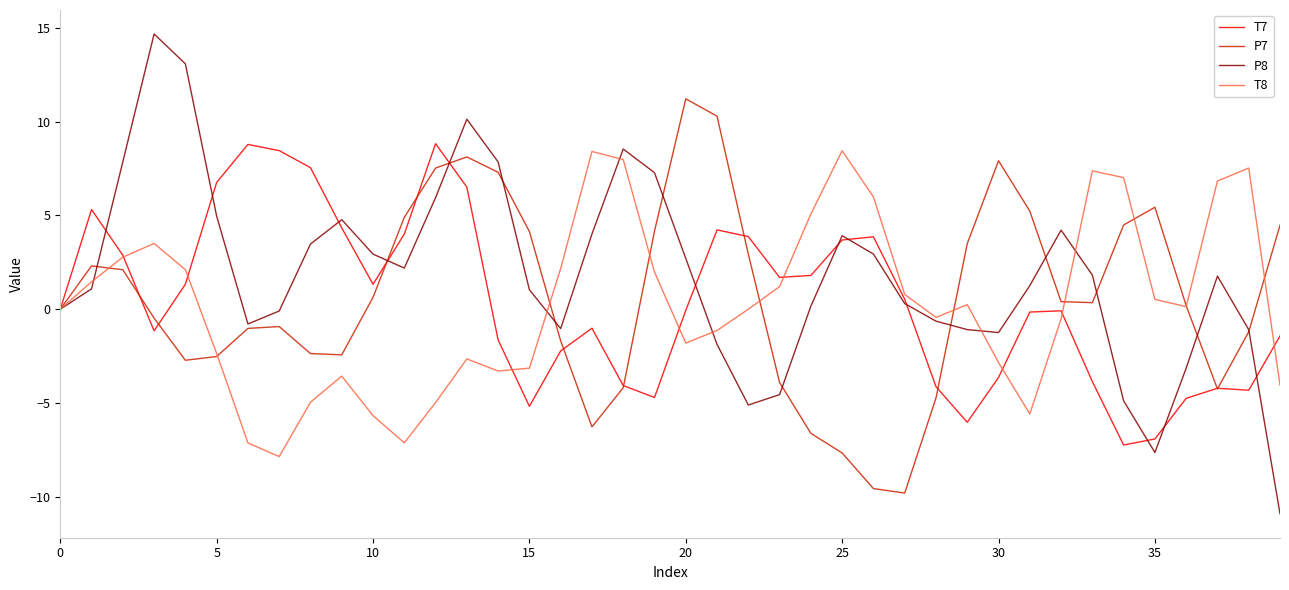

Which series has the largest total across all categories?

P8